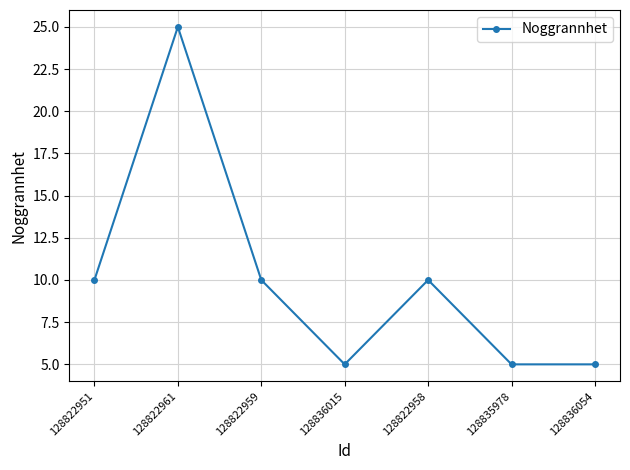

How many data points does each series have?

7